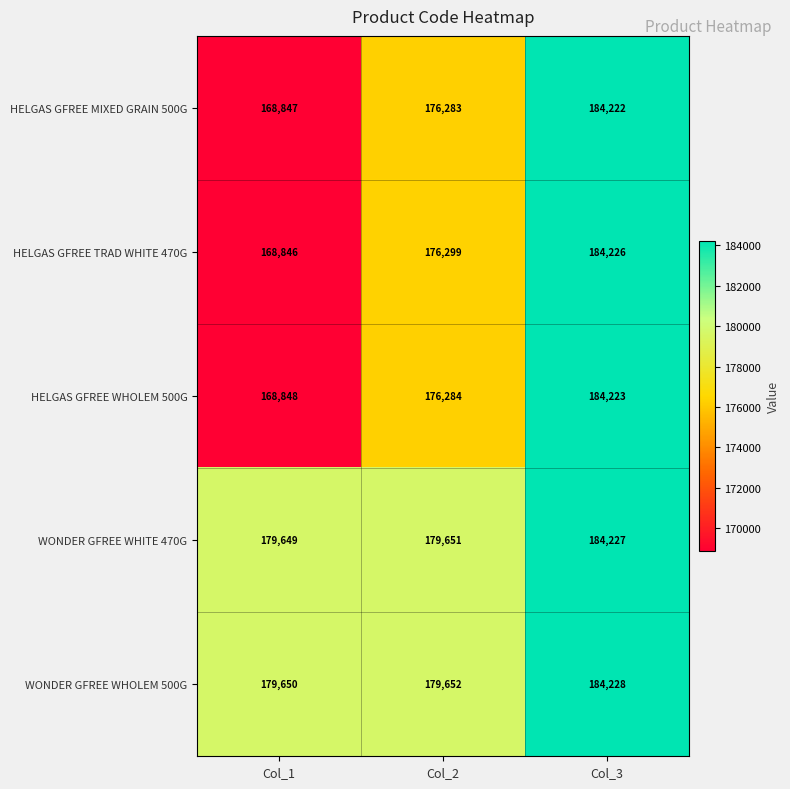

What is the sum of all HELGAS GFREE WHOLEM 500G values?

529355